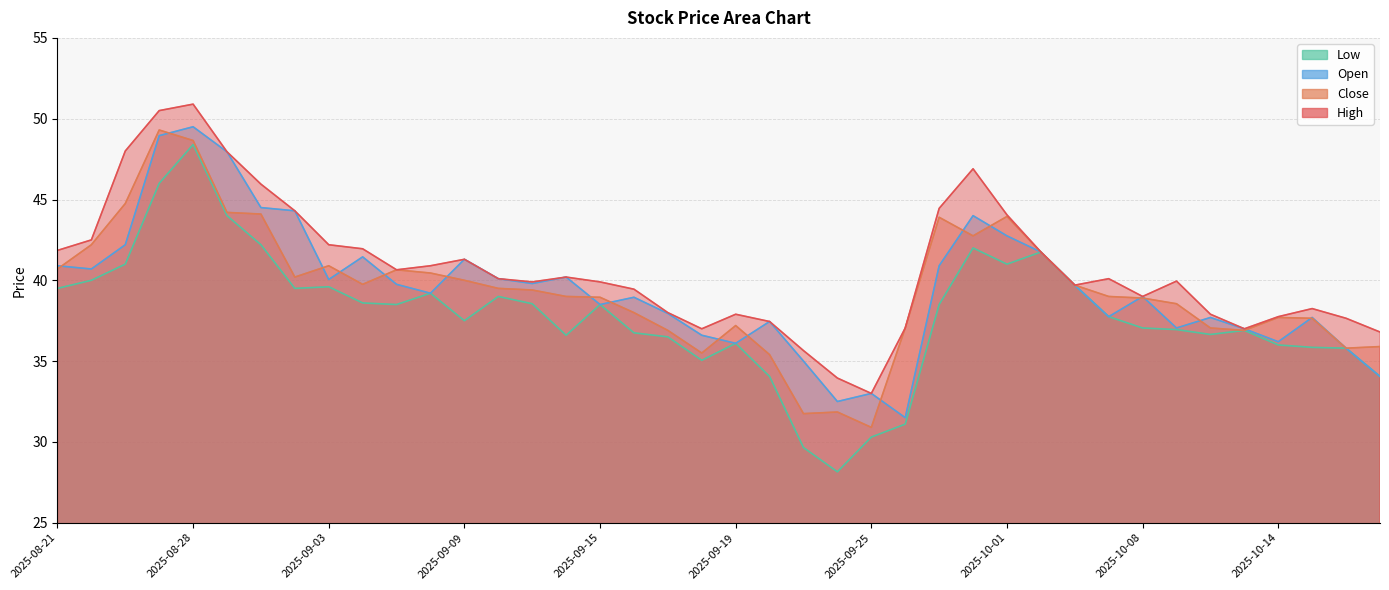

True or false: Open and High intersect in this chart.

False